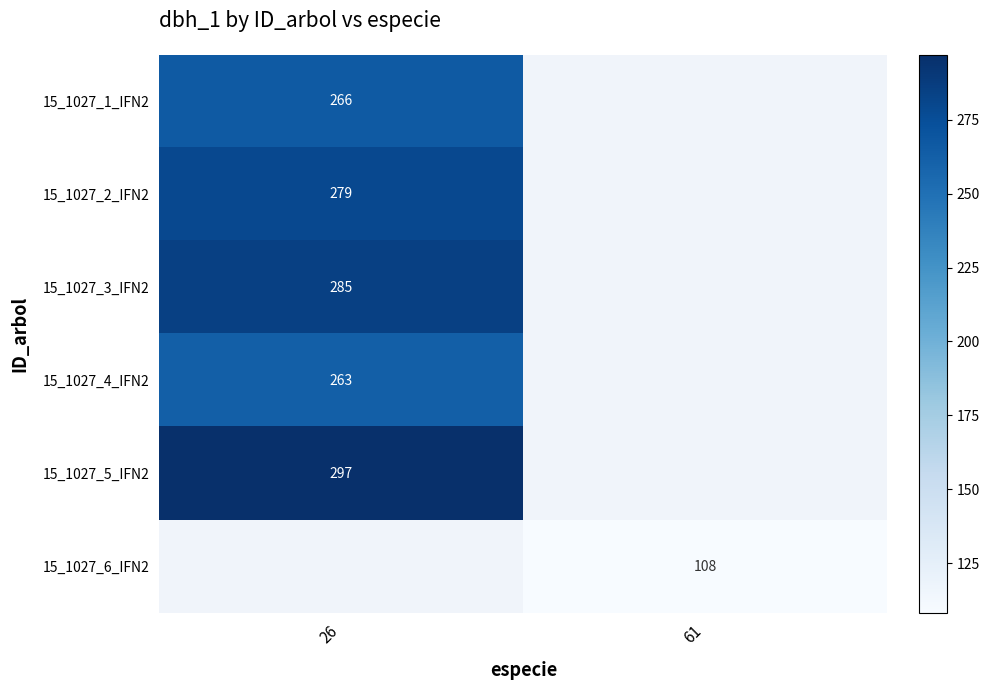

How many series are shown in this chart?

6